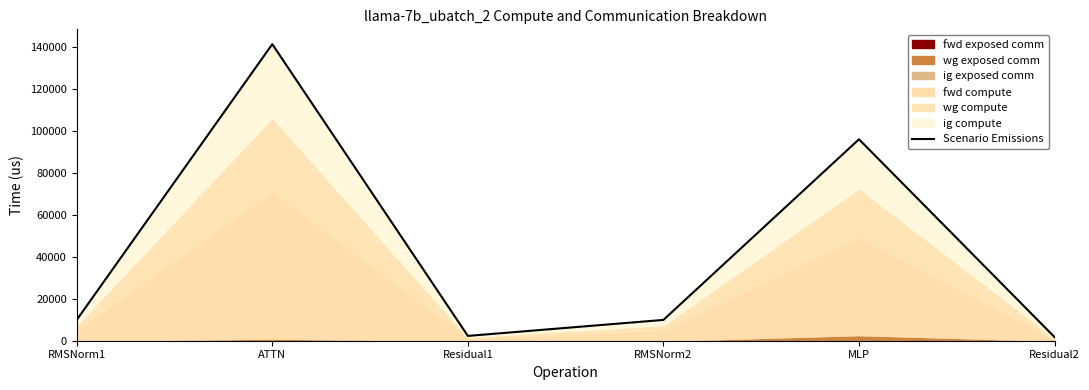

How many points are higher than both their immediate neighbors (excluding endpoints)?

2